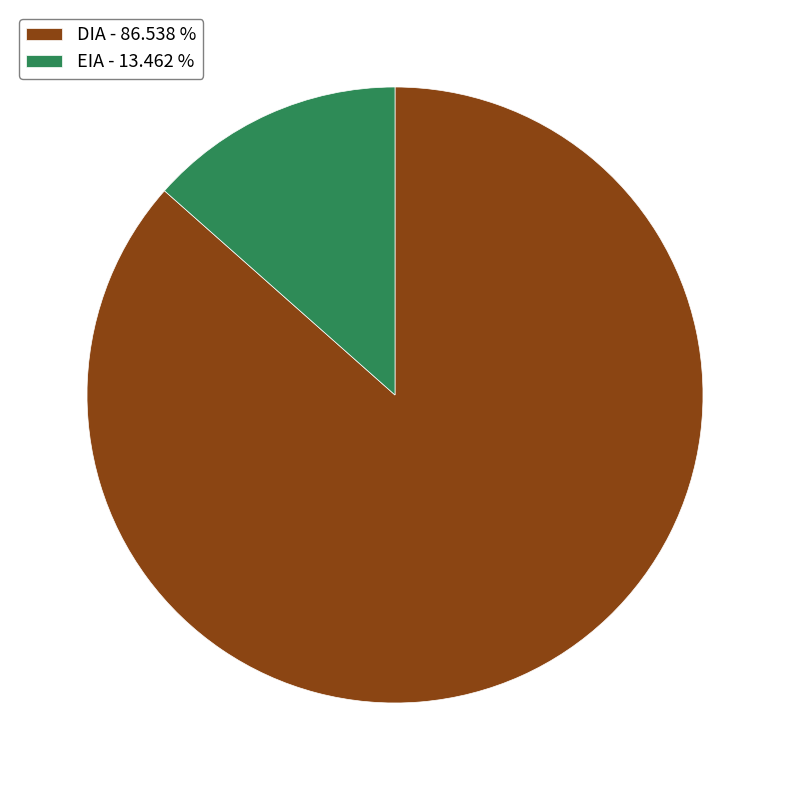

The EIA slice represents 13% of the pie. True or false?

True